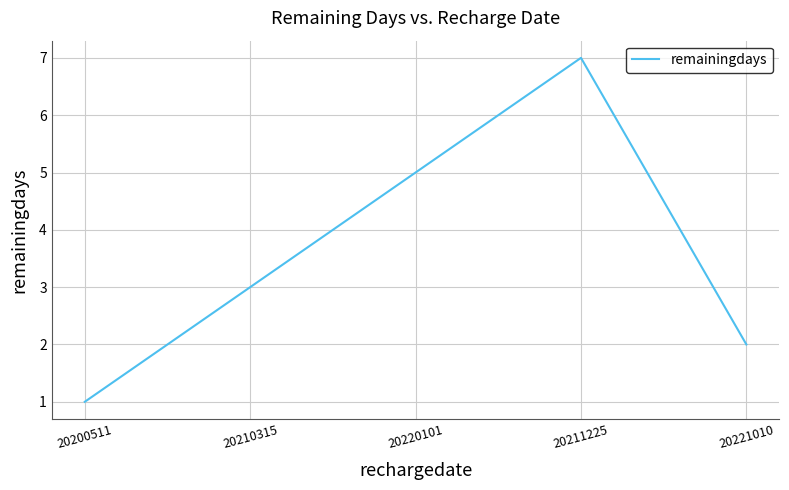

What is the difference between the second highest and minimum values?

4